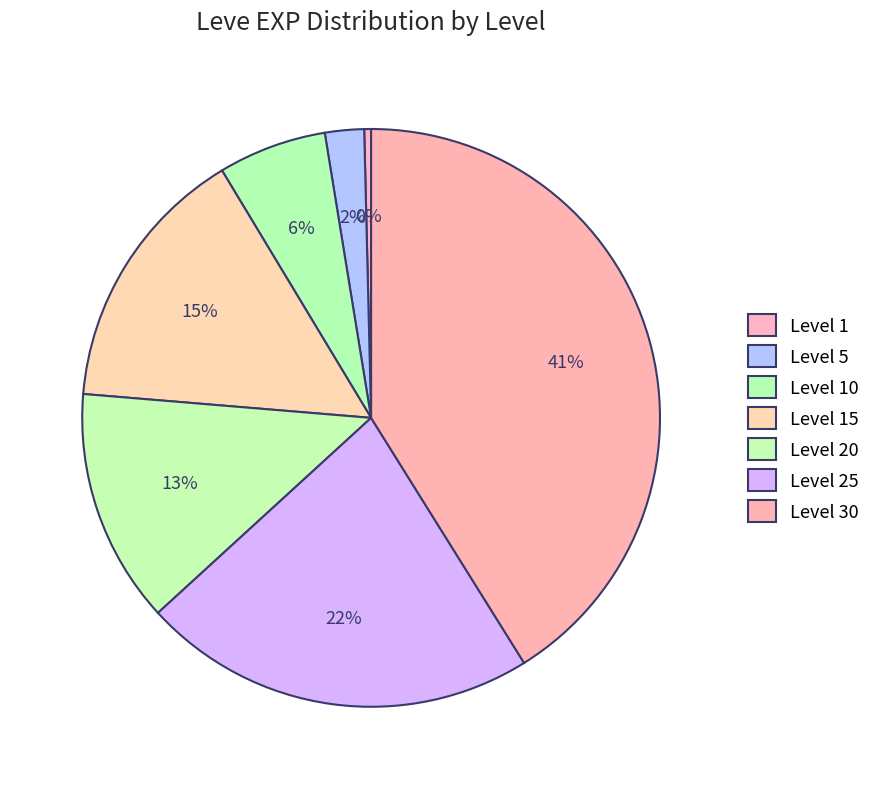

How many segments does this pie chart have?

7